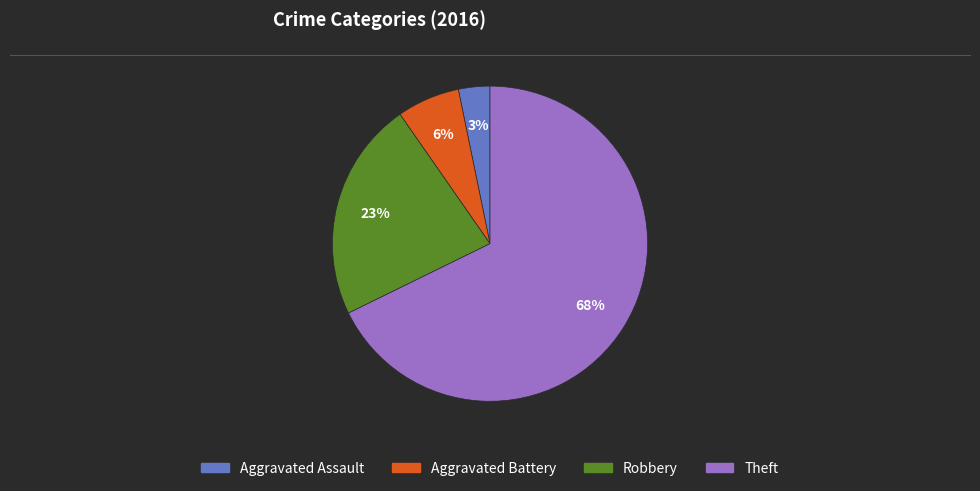

To the nearest percent, what portion does Aggravated Battery represent?

6%